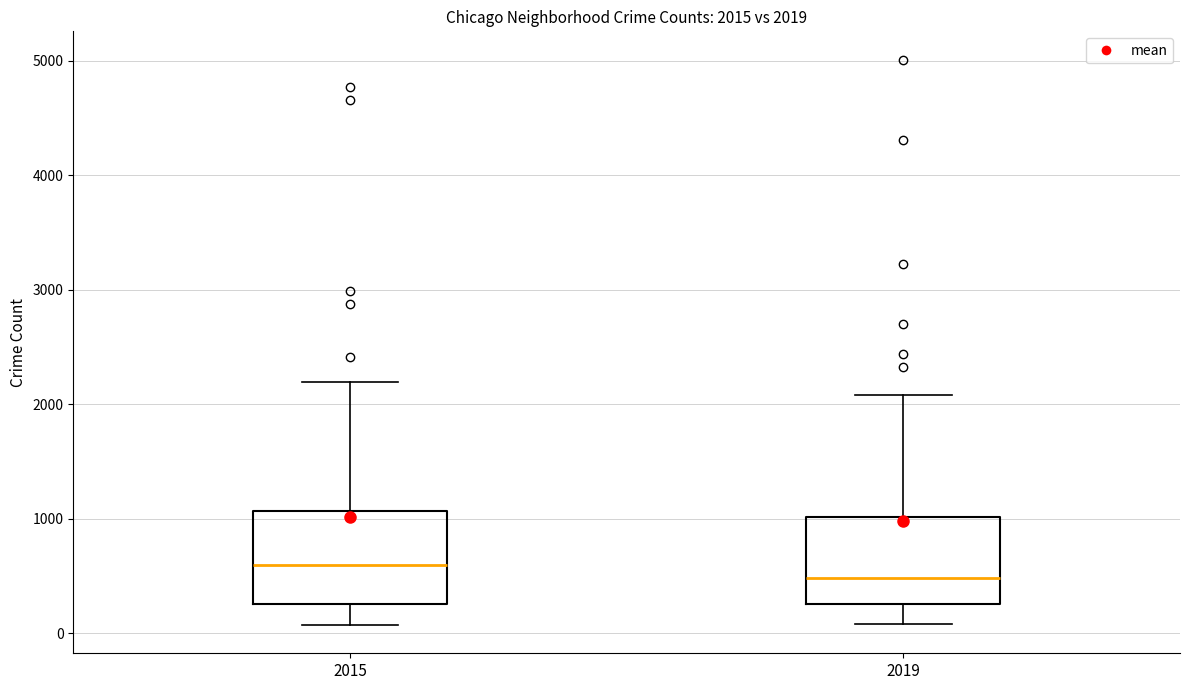

Which box has the highest median line?

2015